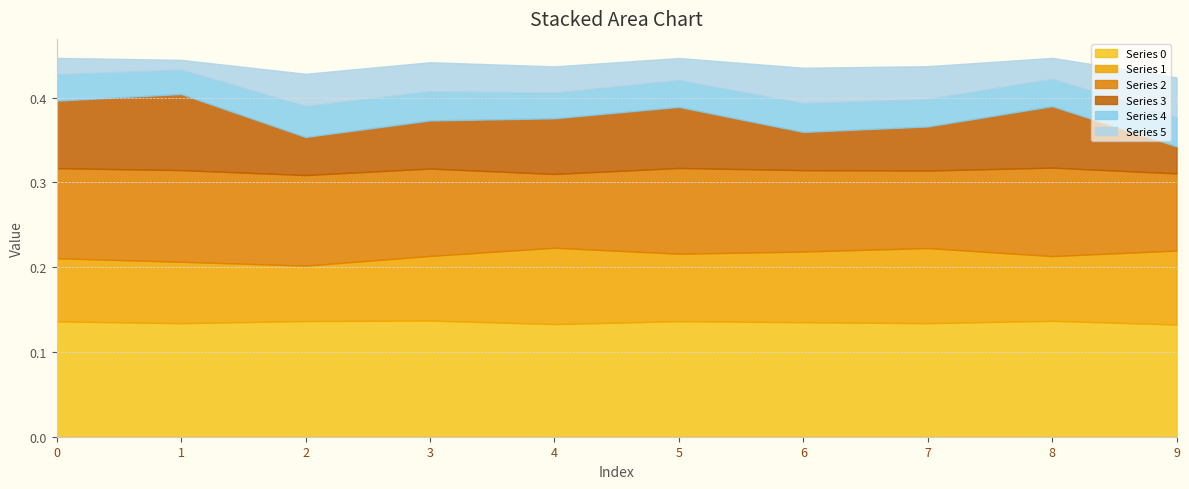

The value of 3 at 9 is 0.0. True or false?

True